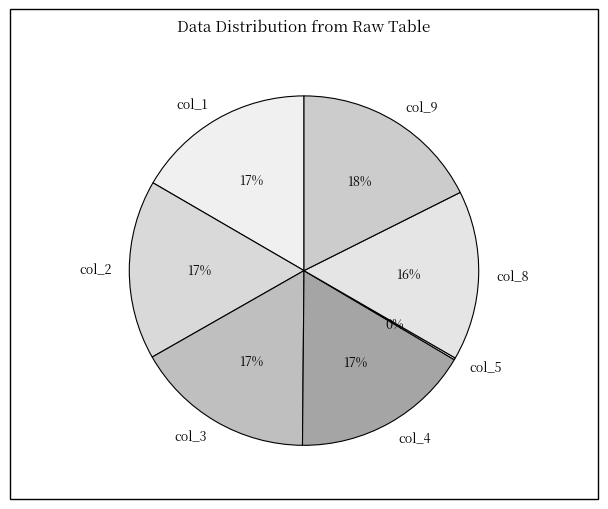

Is it true that col_2 is 17% of the pie?

True